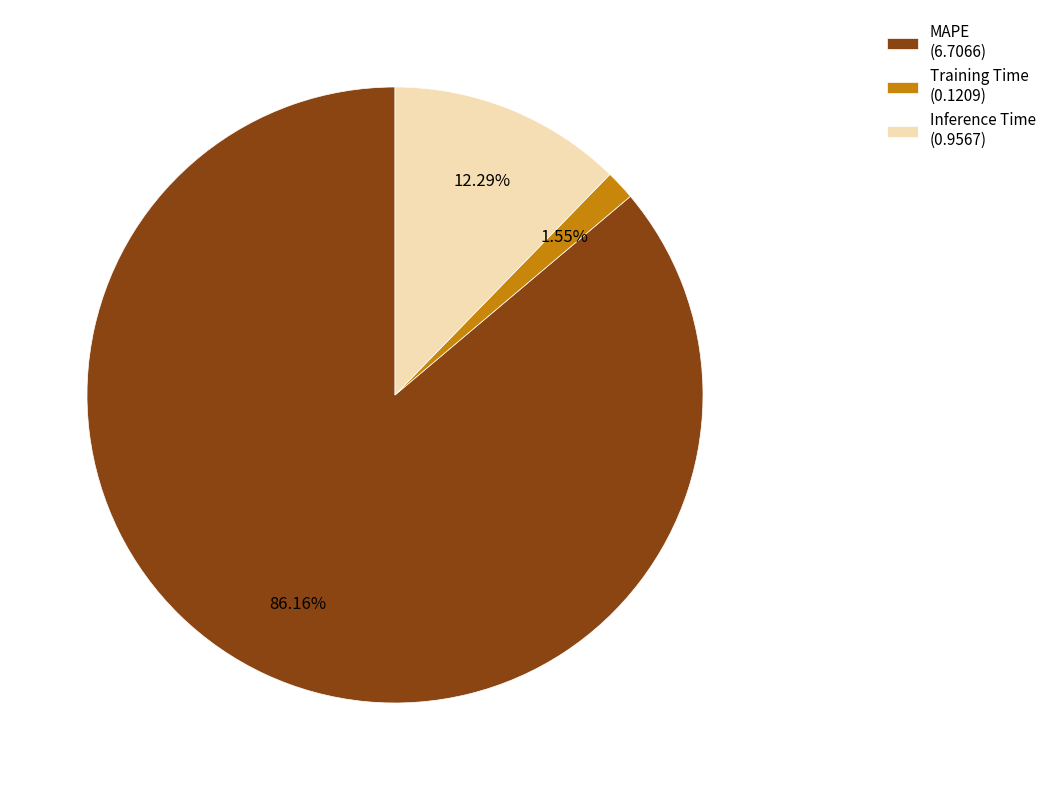

Which category accounts for the majority?

MAPE